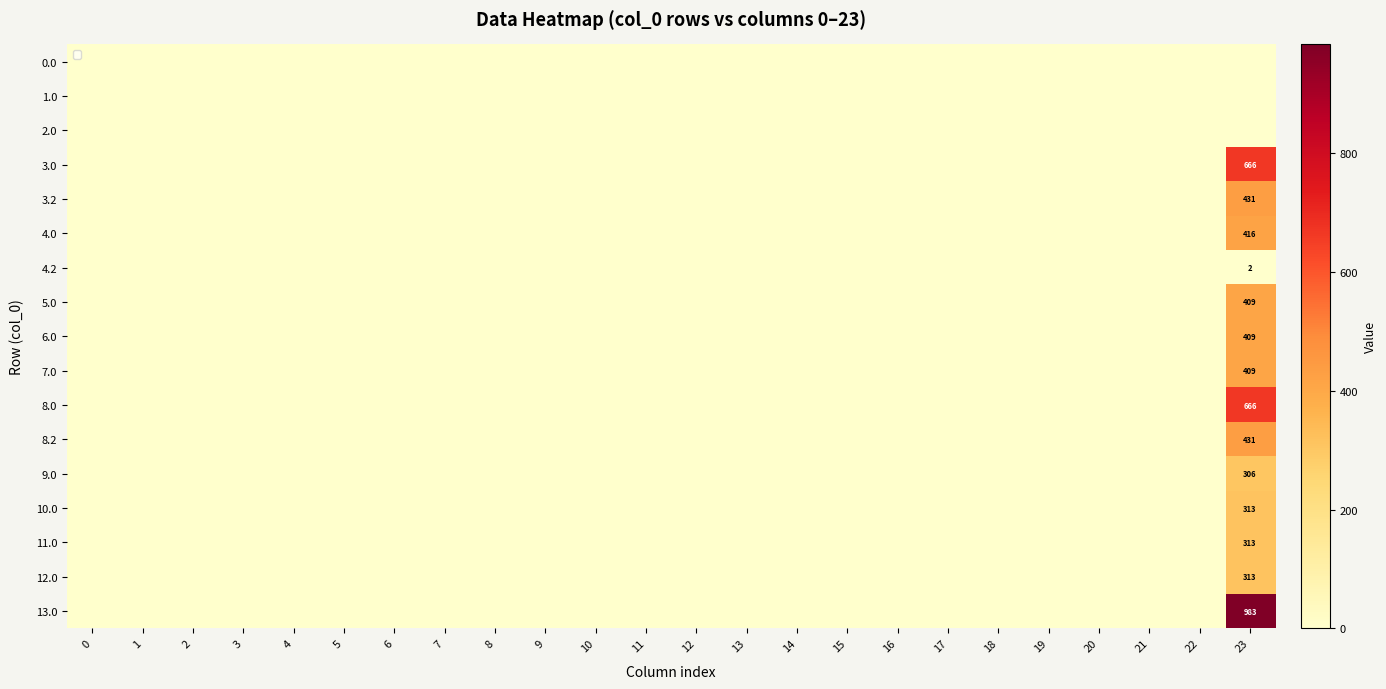

How many values in the 4.2 series exceed 0?

1